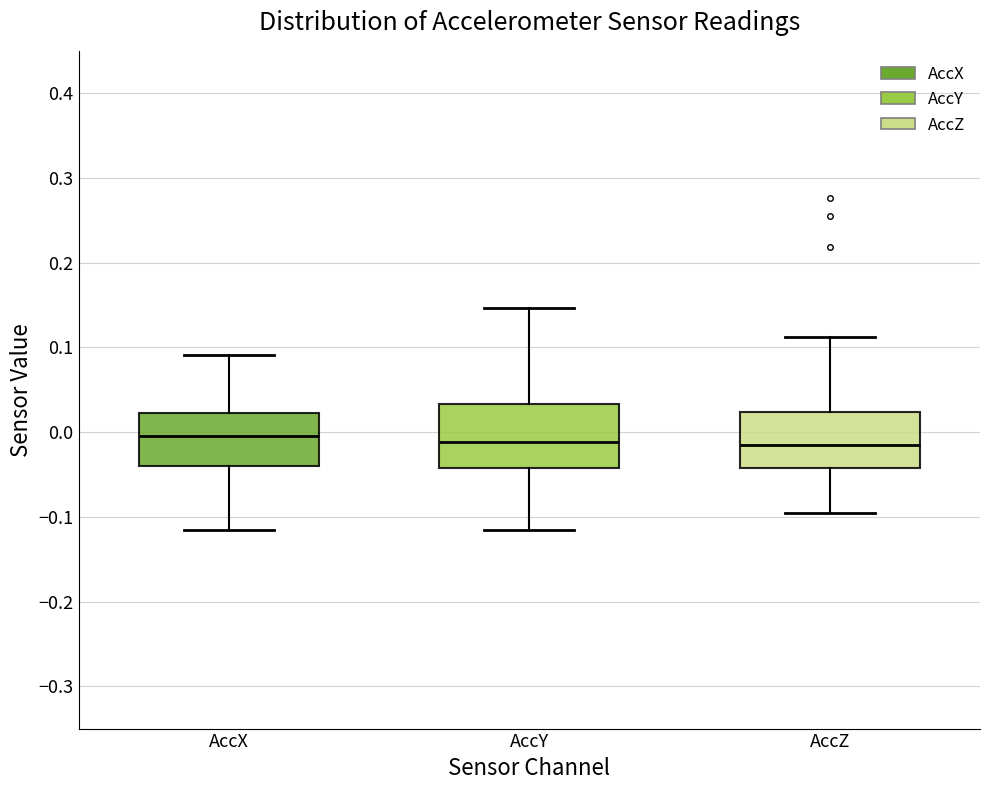

Where is the lower edge of the box for AccX on the y-axis? The values are not printed on the chart, so give them approximately, as read against the axis.

-0.04